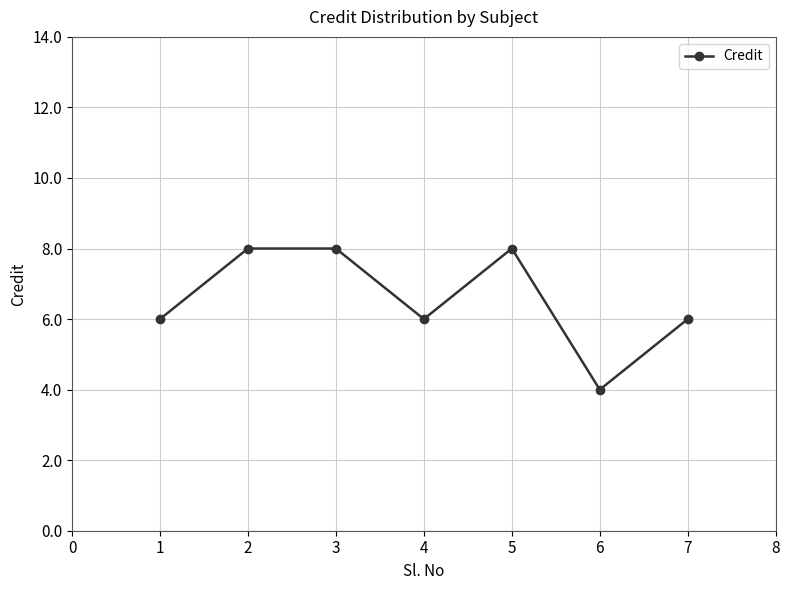

What is the sum of the values at 6 and 2?

12